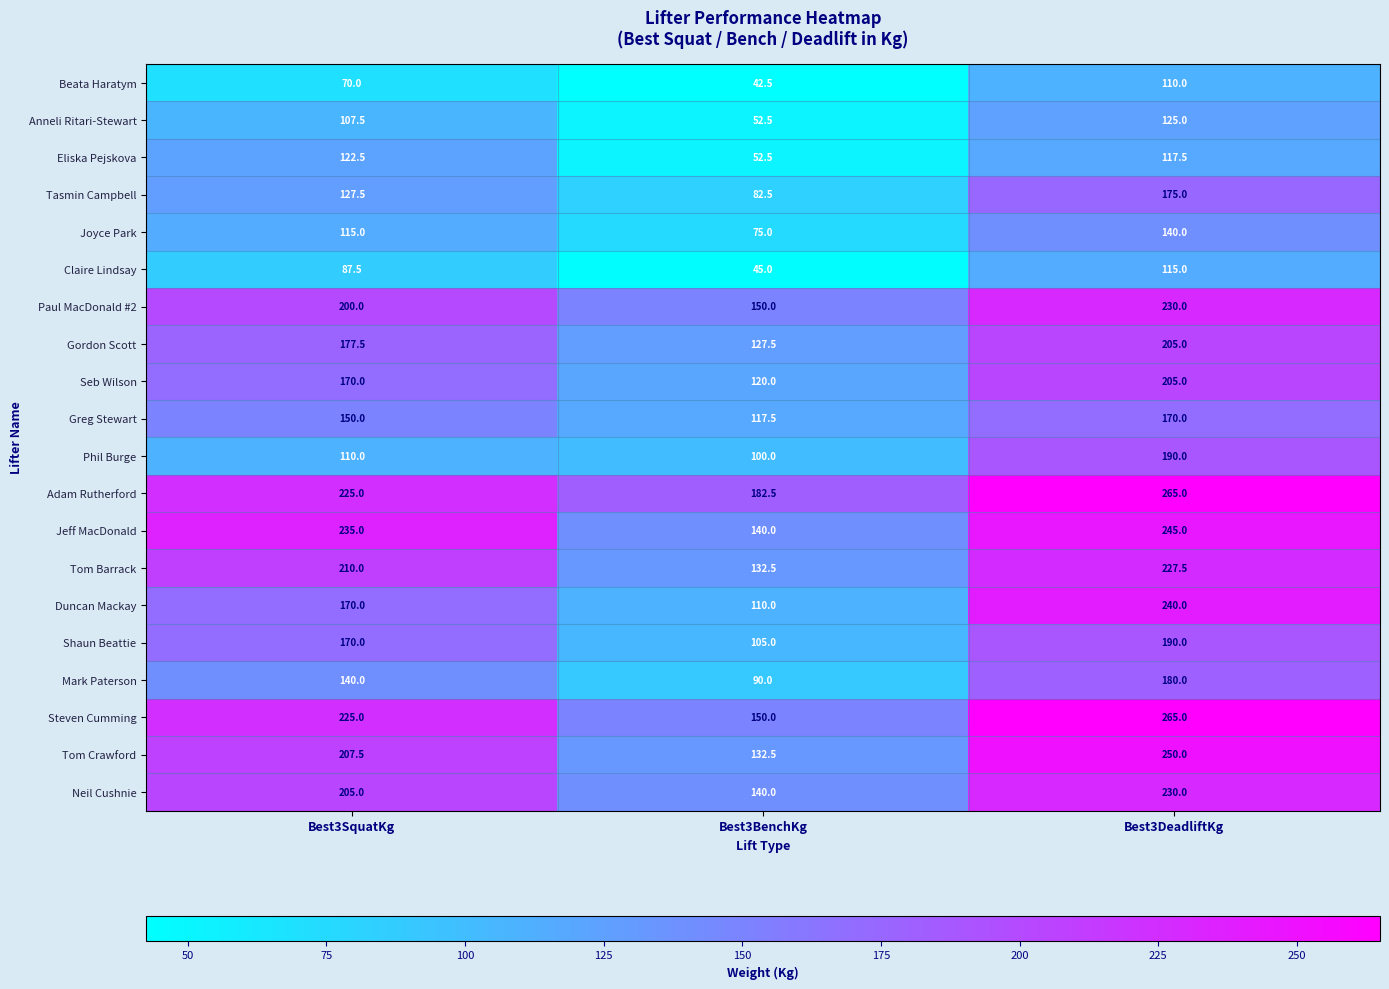

Which series changed the most between Best3SquatKg and Best3DeadliftKg?

Phil Burge